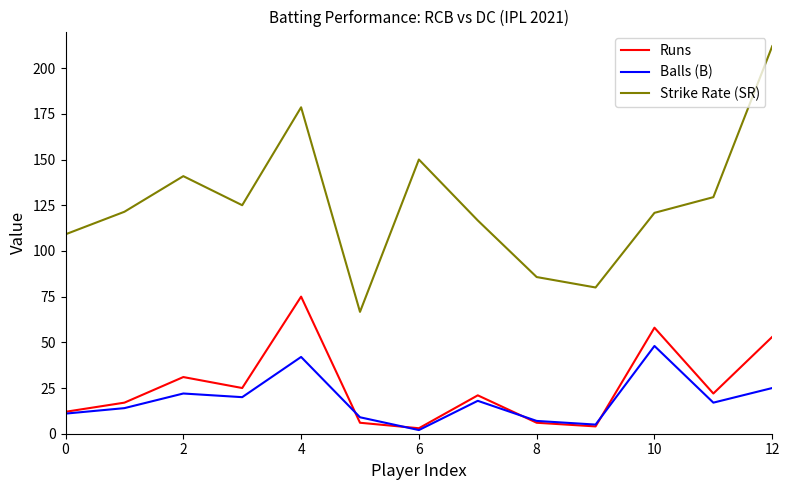

True or false: Strike Rate (SR) and Runs intersect in this chart.

False